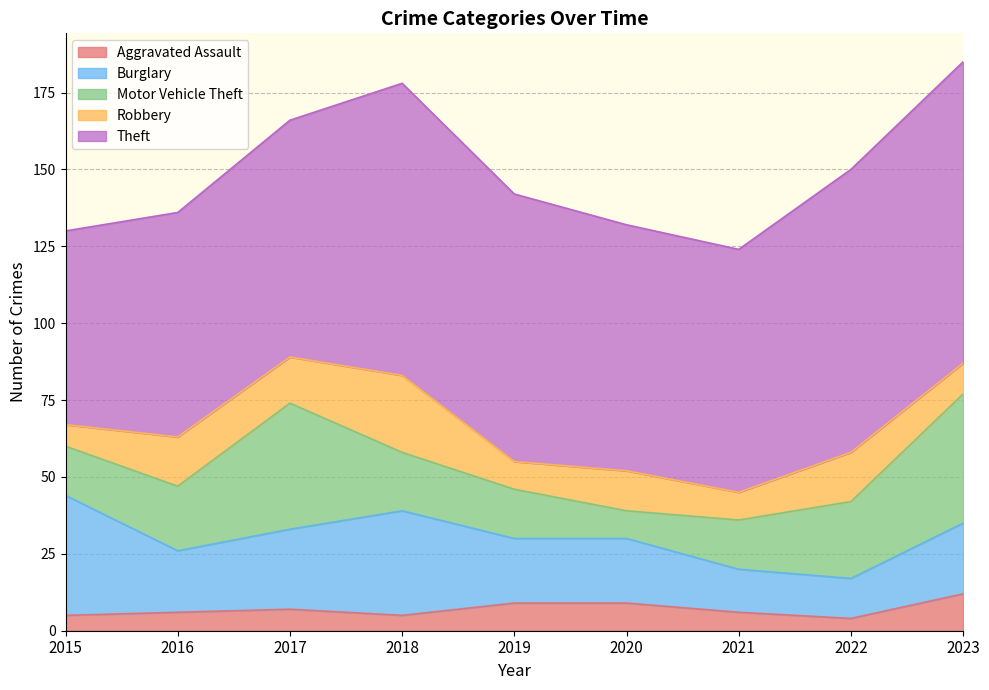

How many interior local valleys does the Burglary series have?

2